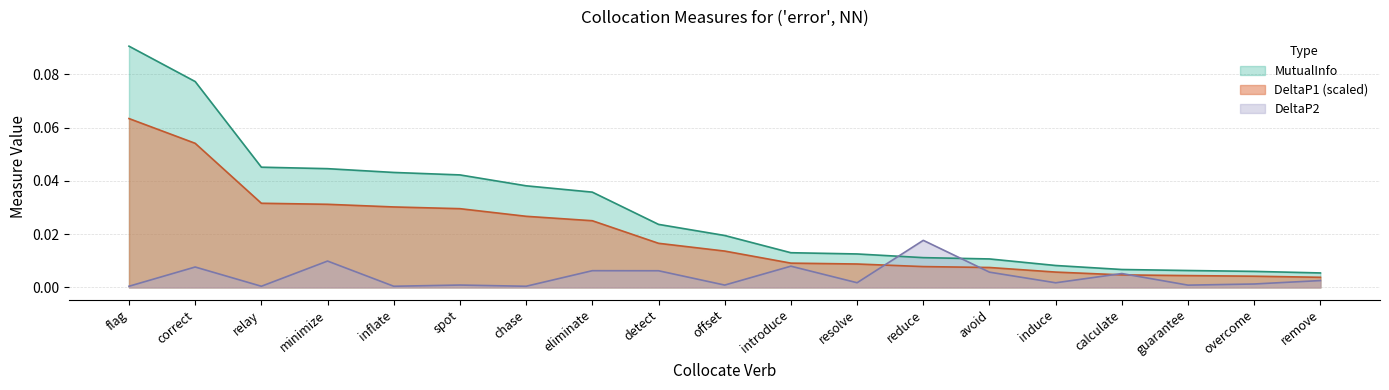

Rank the series at eliminate from lowest to highest value.

DeltaP2, DeltaP1 (scaled), MutualInfo